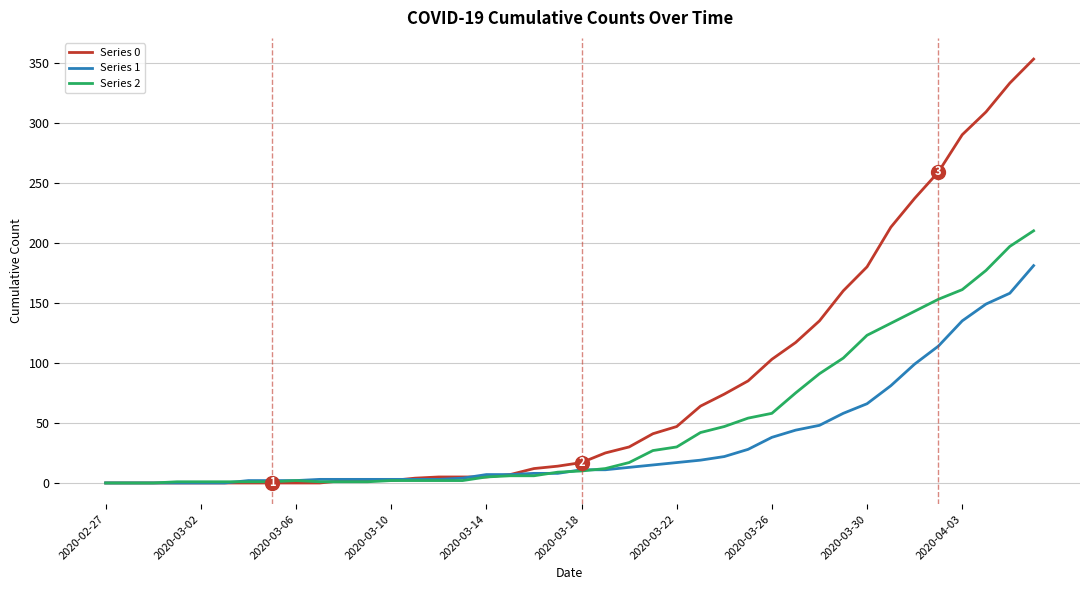

Count the number of data series in this chart.

3